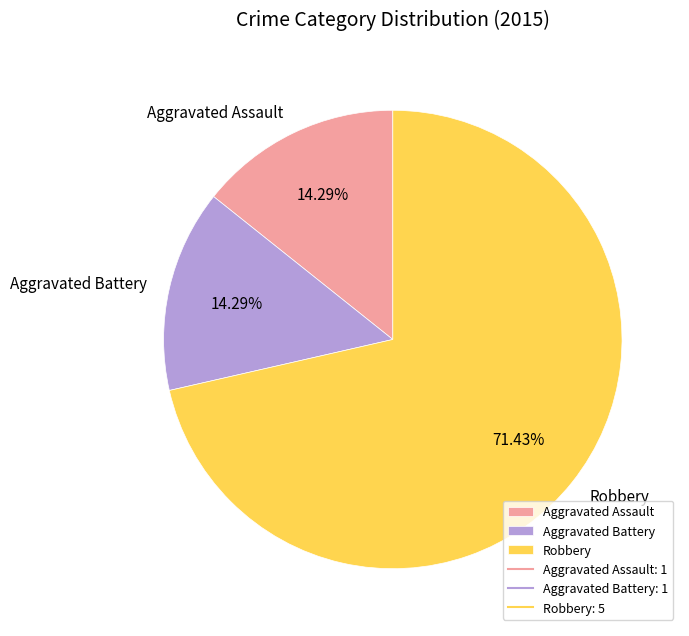

Is Robbery the majority of the pie?

Yes